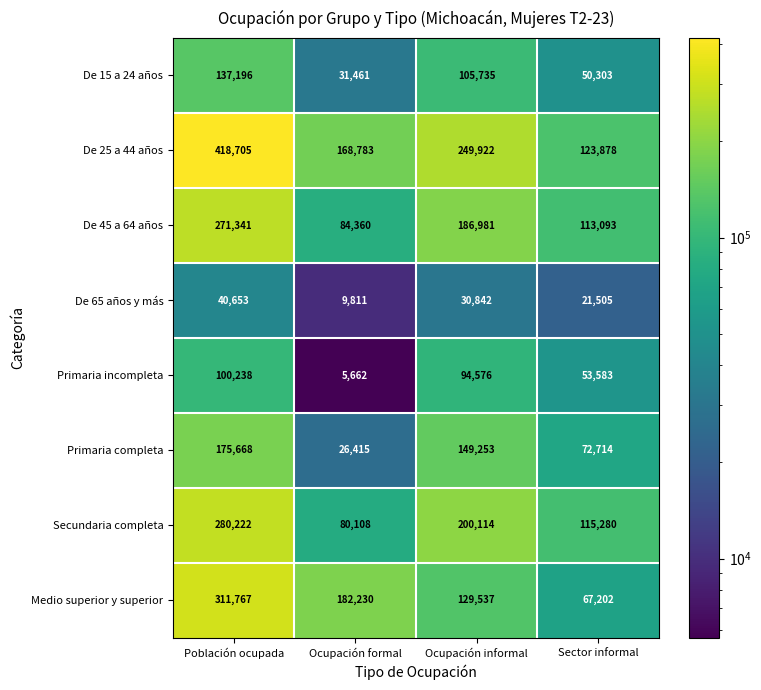

What is the minimum value shown in the chart?

5662